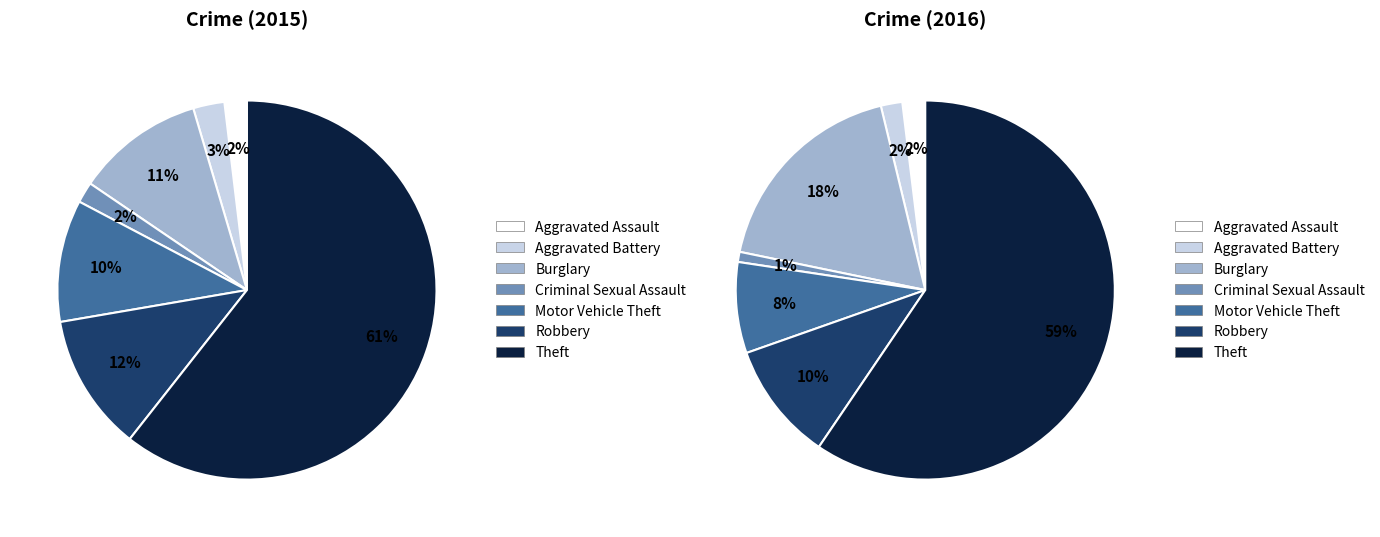

What is the largest slice in the pie chart?

Theft